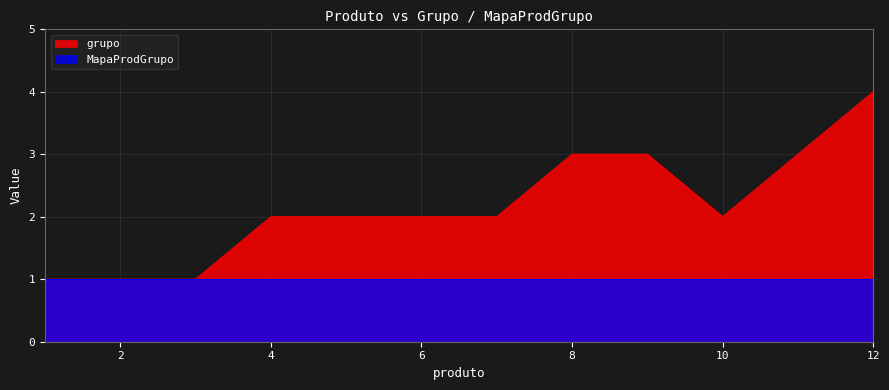

True or false: the data has more than 2 interior local peaks.

False